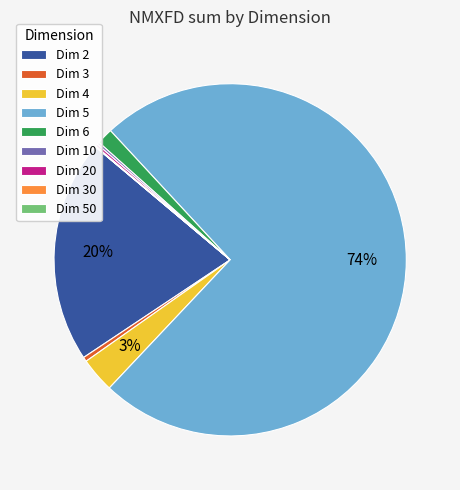

The Dim 6 slice represents 1% of the pie. True or false?

True